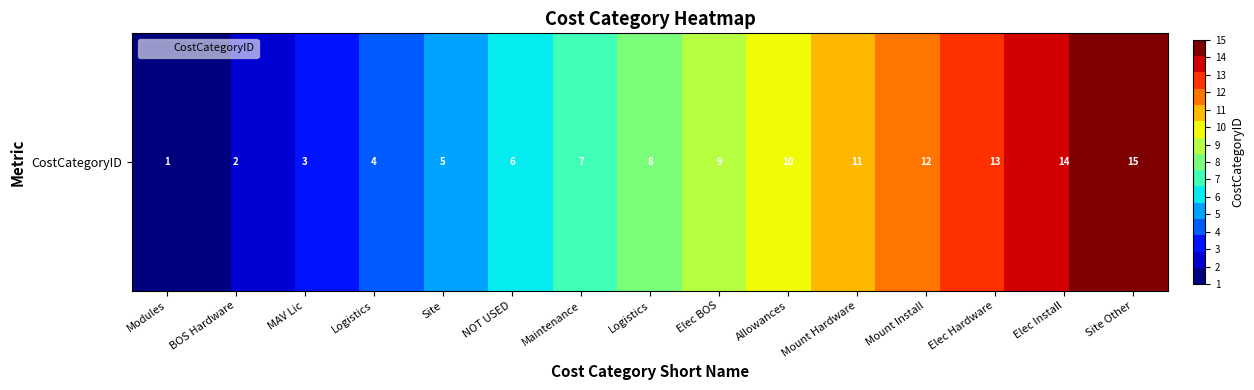

Rank the categories by value from lowest to highest.

Modules, BOS Hardware, MAV Lic, Logistics, Site, NOT USED, Maintenance, Logistics, Elec BOS, Allowances, Mount Hardware, Mount Install, Elec Hardware, Elec Install, Site Other